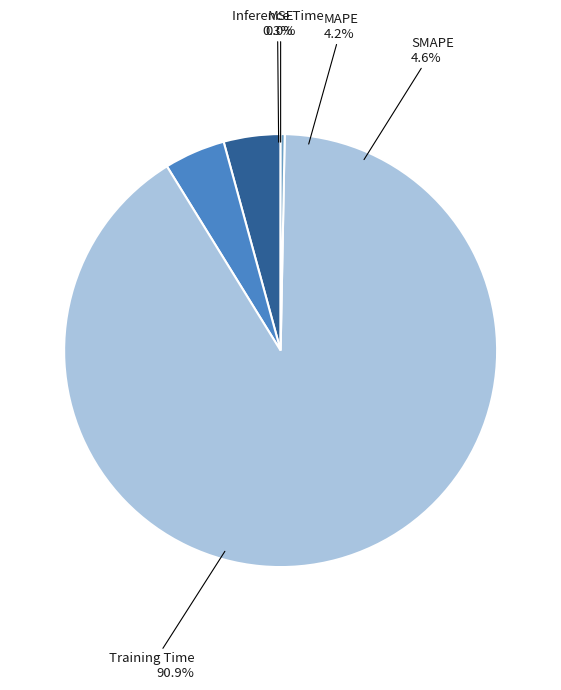

Combined, what portion of the pie is MAPE and MSE?

4.2%